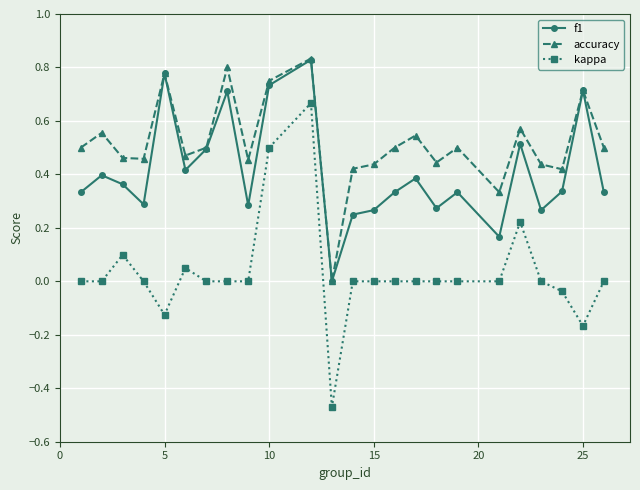

Which series has the largest total across all categories?

accuracy